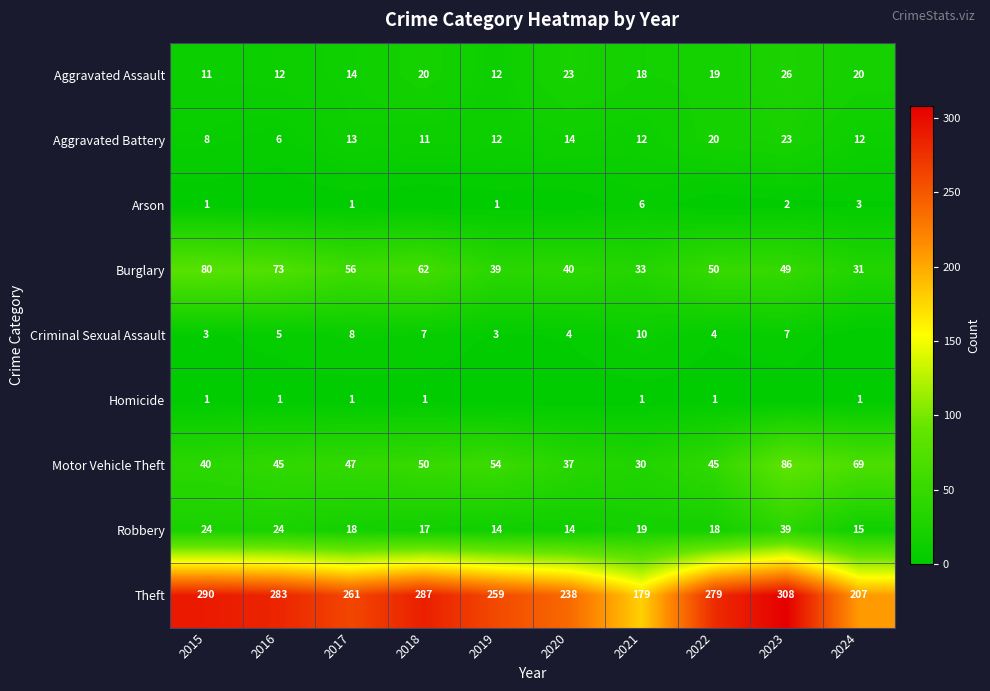

At which category does the chart reach its peak across all series?

2023